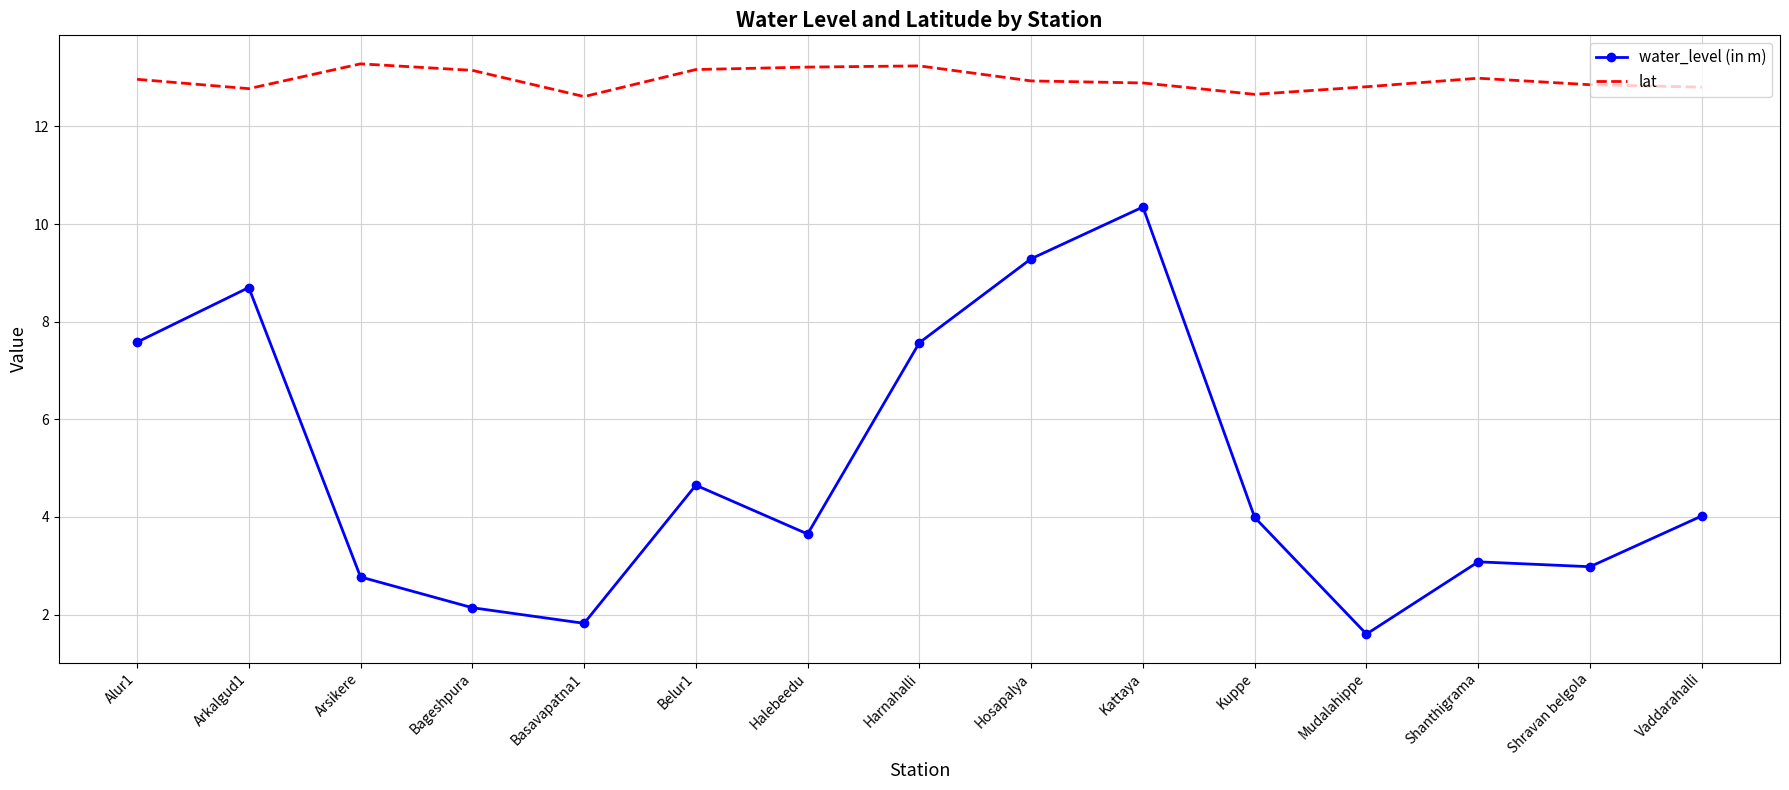

What is the difference between the maximum and second lowest values in the lat series?

0.6